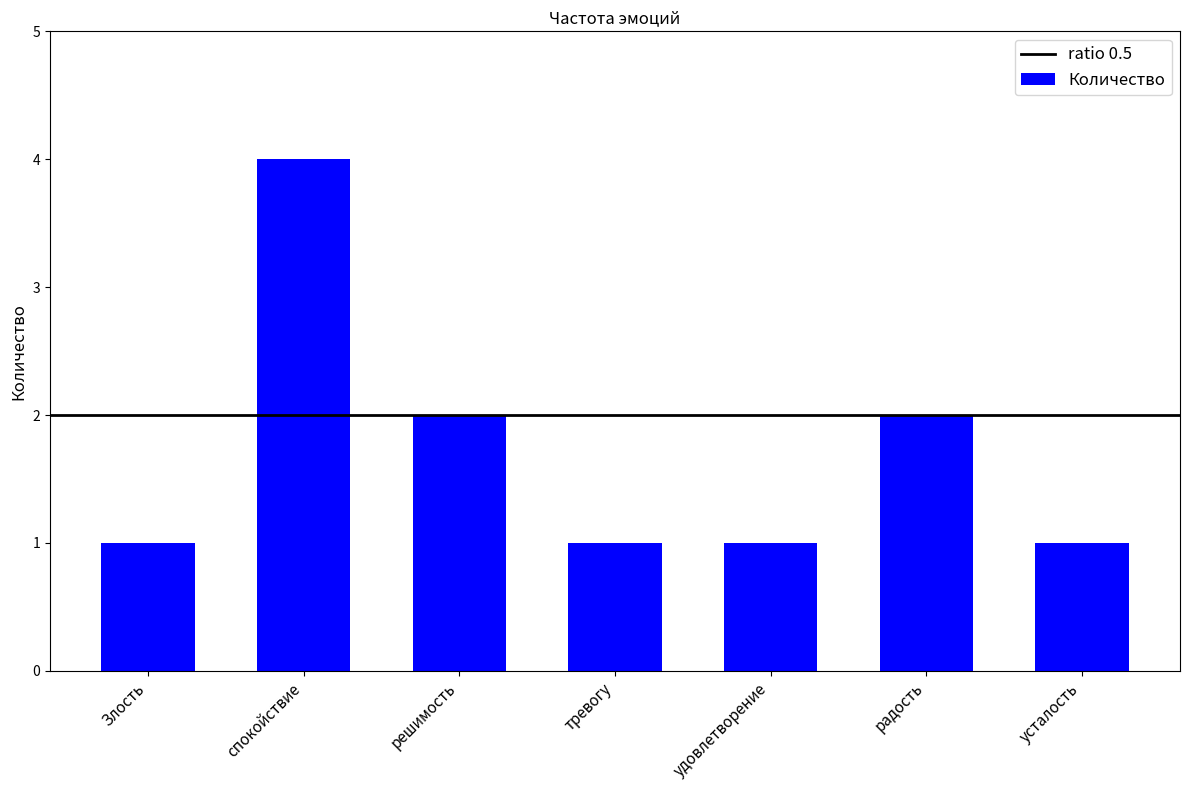

What is the greatest value displayed?

4